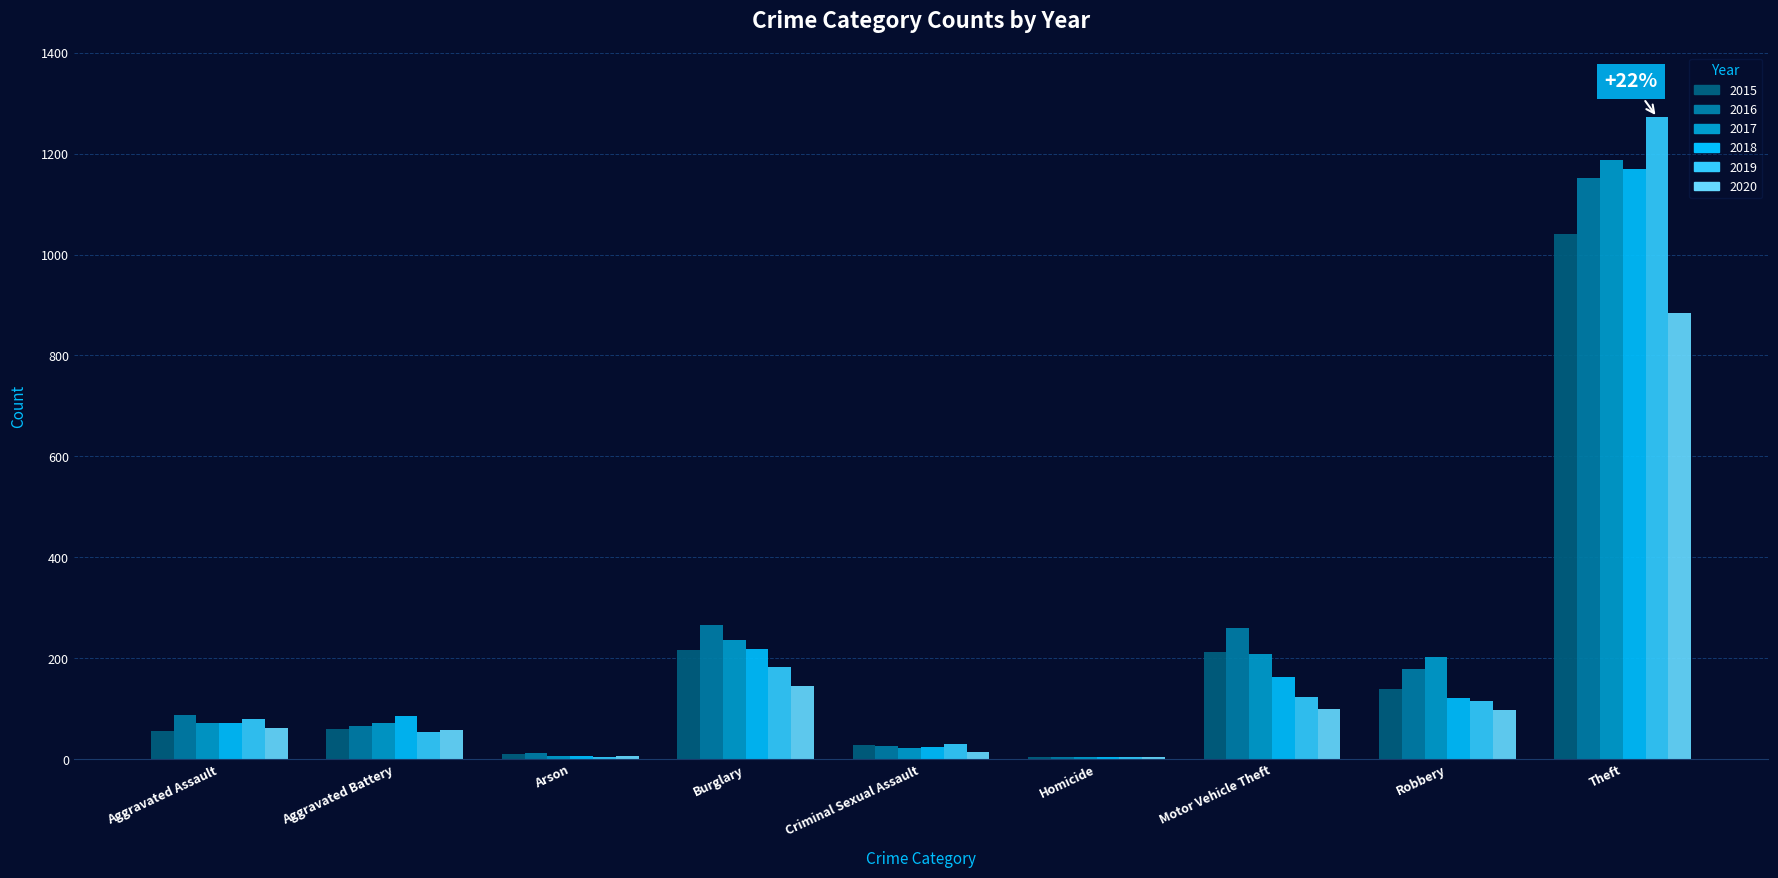

Which series has the widest spread of values?

2019